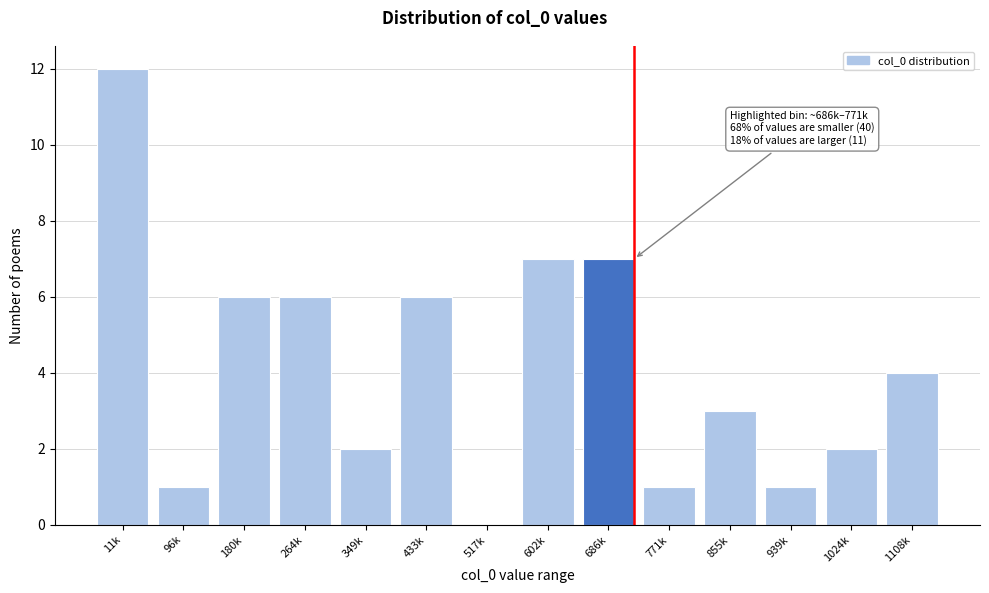

Reading left to right, transcribe all the data shown in this chart.

11k=12	96k=1	180k=6	264k=6	349k=2	433k=6	517k=0	602k=7	686k=7	771k=1	855k=3	939k=1	1024k=2	1108k=4